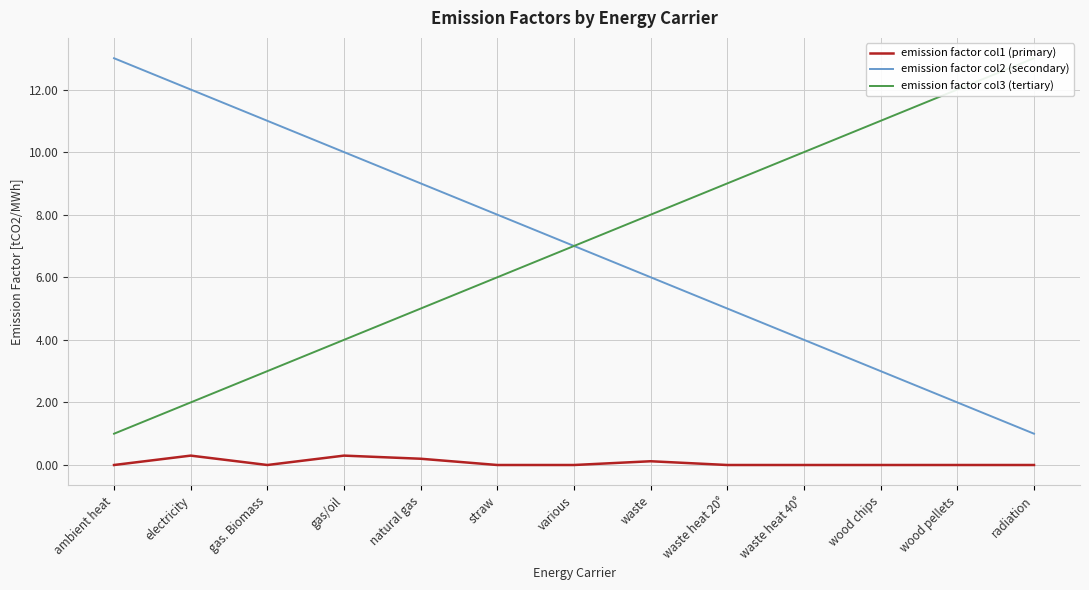

What is the difference between the highest and lowest values at gas. Biomass?

11.0